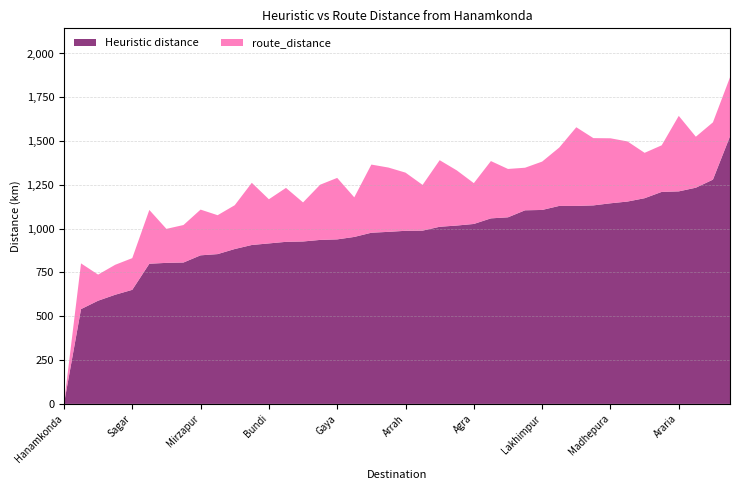

True or false: Heuristic distance has a value of 848 at Mirzapur.

True